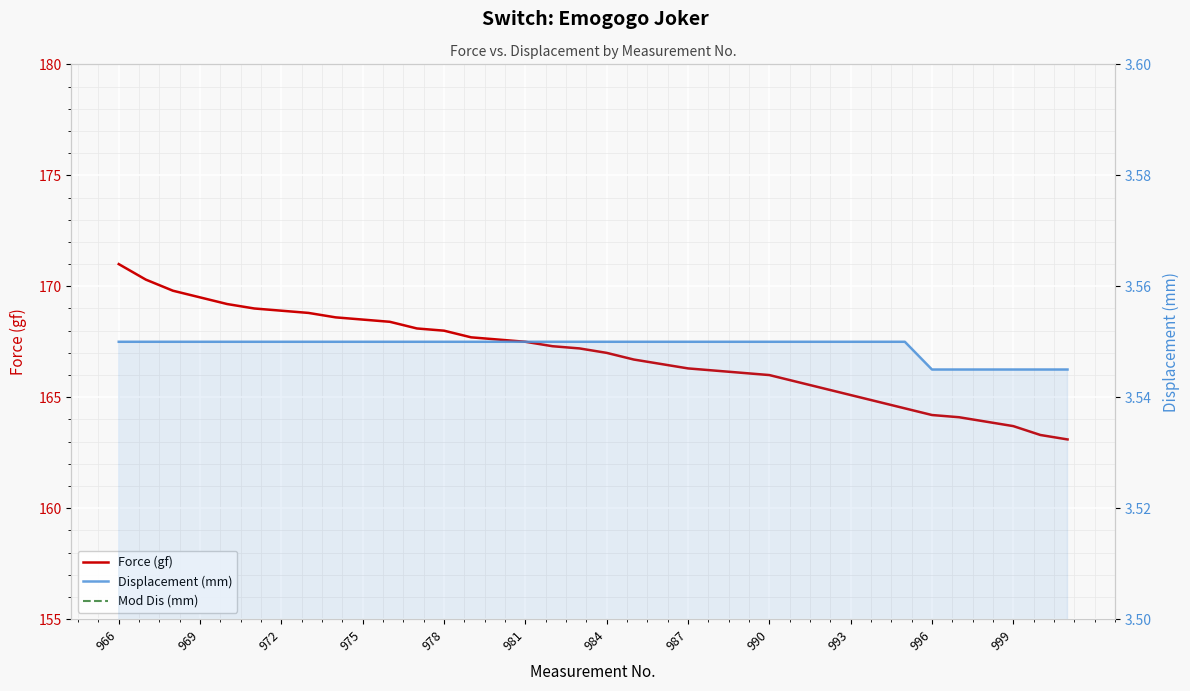

True or false: Mod Dis (mm) has more than 0 interior local peaks.

False